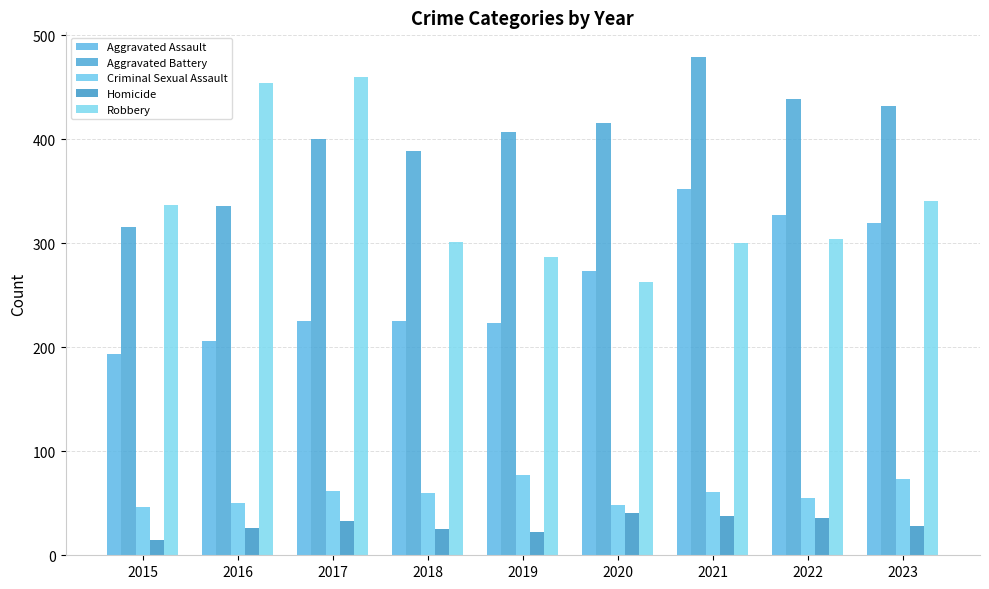

Are the bars horizontal?

No